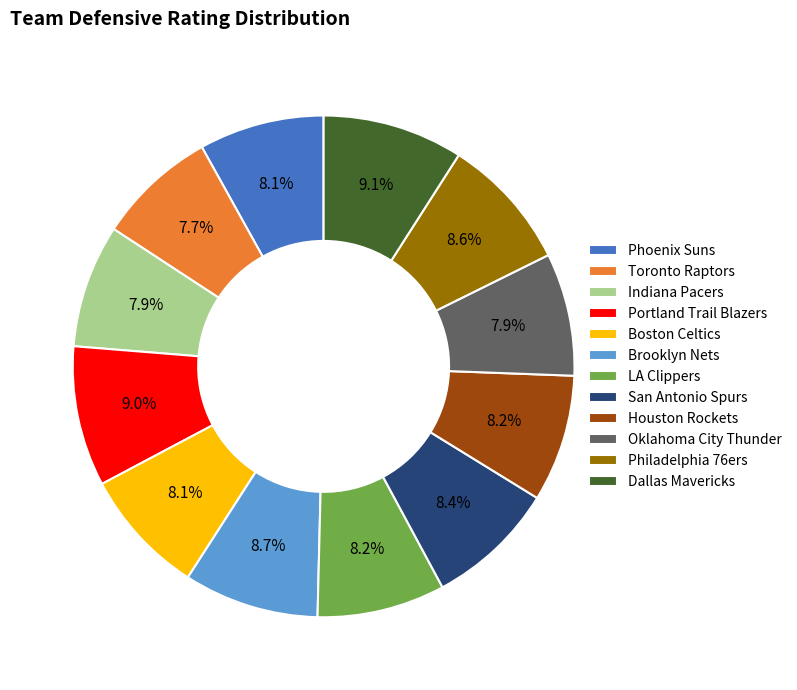

Does Oklahoma City Thunder account for over 50% of the chart?

No